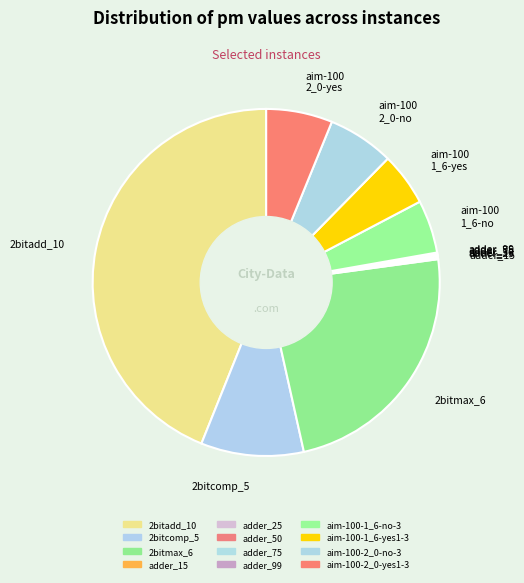

Approximately how many times larger is the value at 2bitadd_10 compared to aim-100 1_6-yes?

8.9